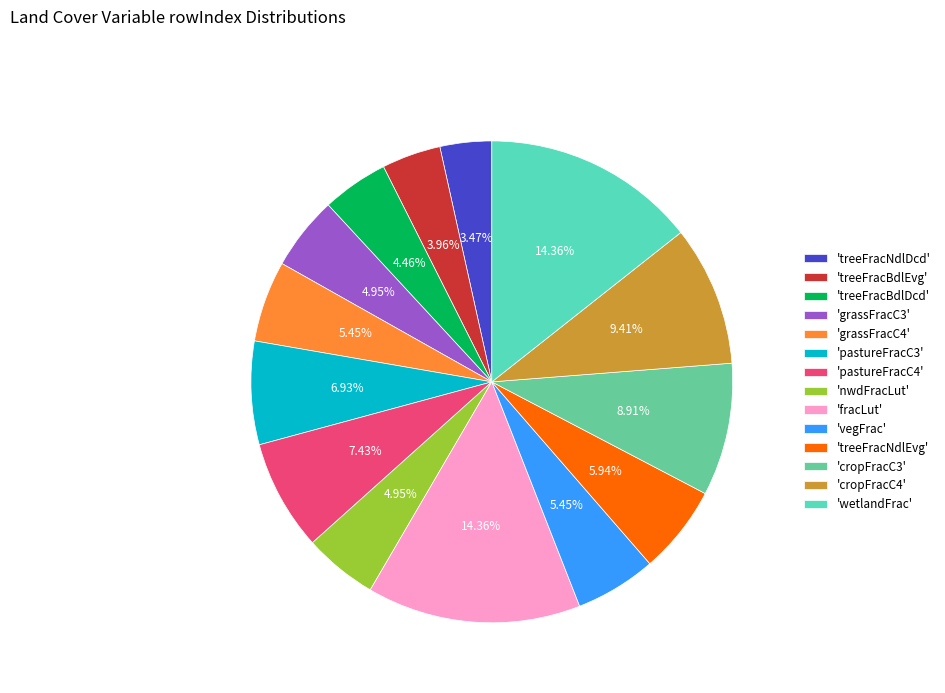

Does 'treeFracNdlEvg' account for over 50% of the chart?

No